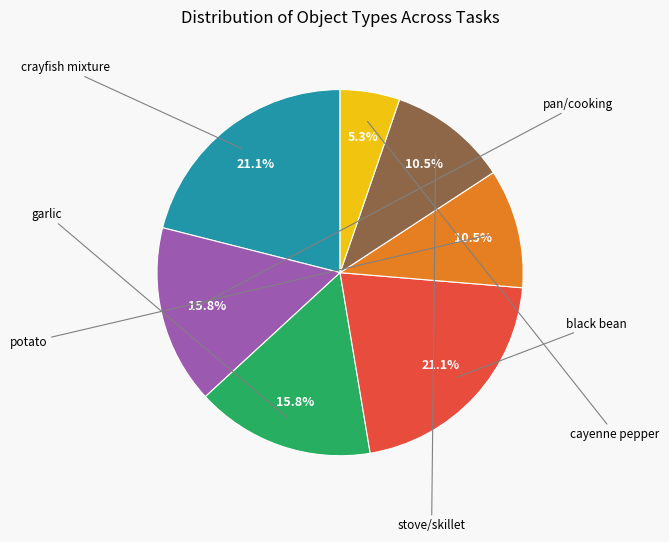

How many slices are in this pie chart?

7